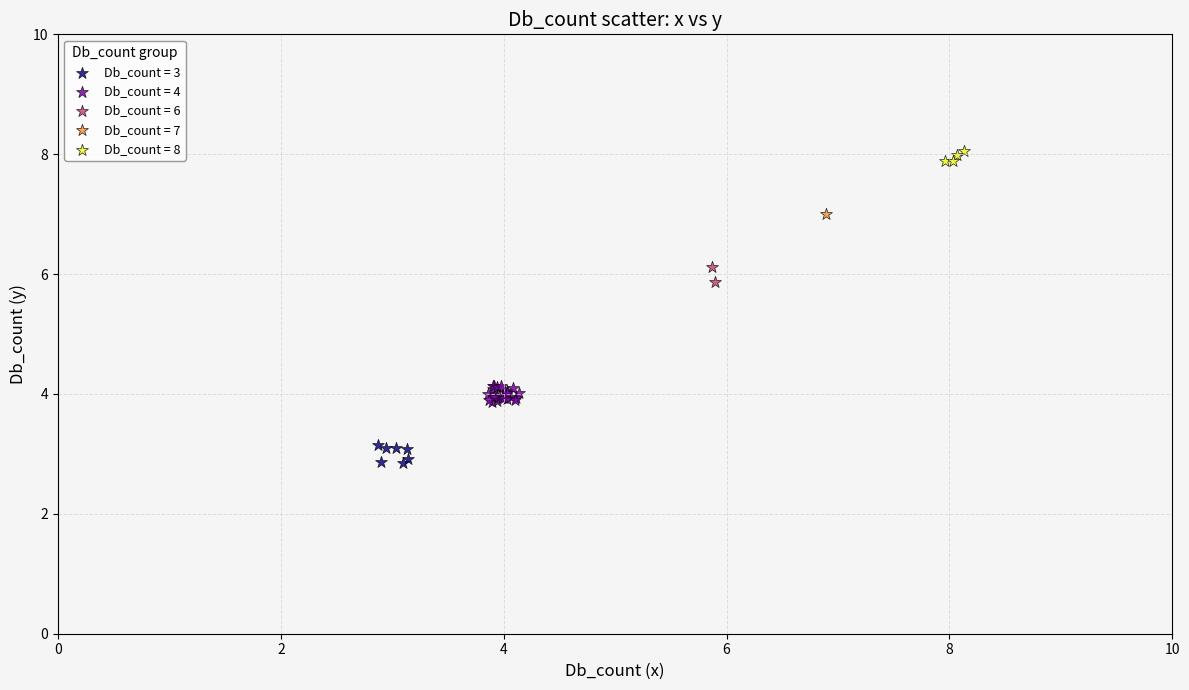

Which series reaches the minimum Y coordinate?

Db_count = 3